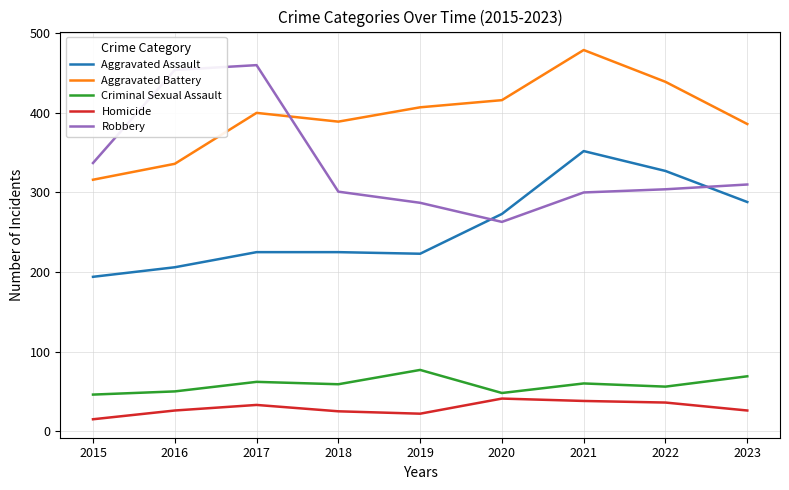

Which category has the lowest value across all series?

2015